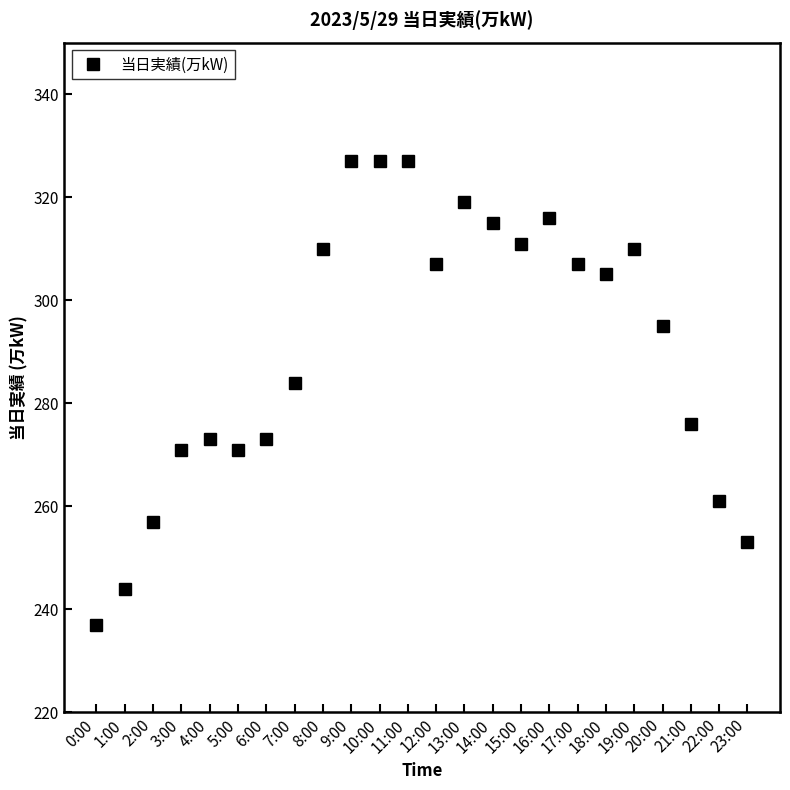

What value does the data have at 14:00?

315